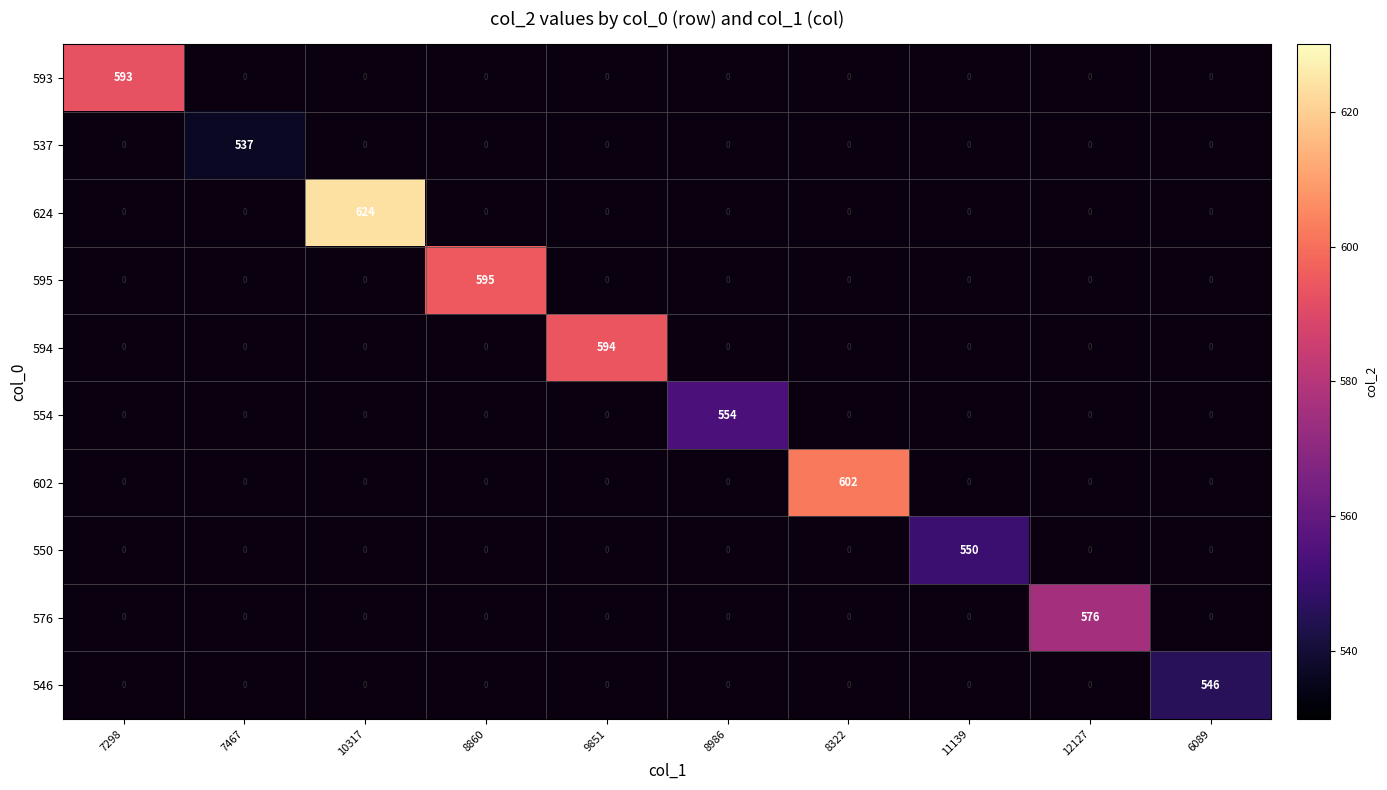

The value of 595 at 8860 is 595. True or false?

True